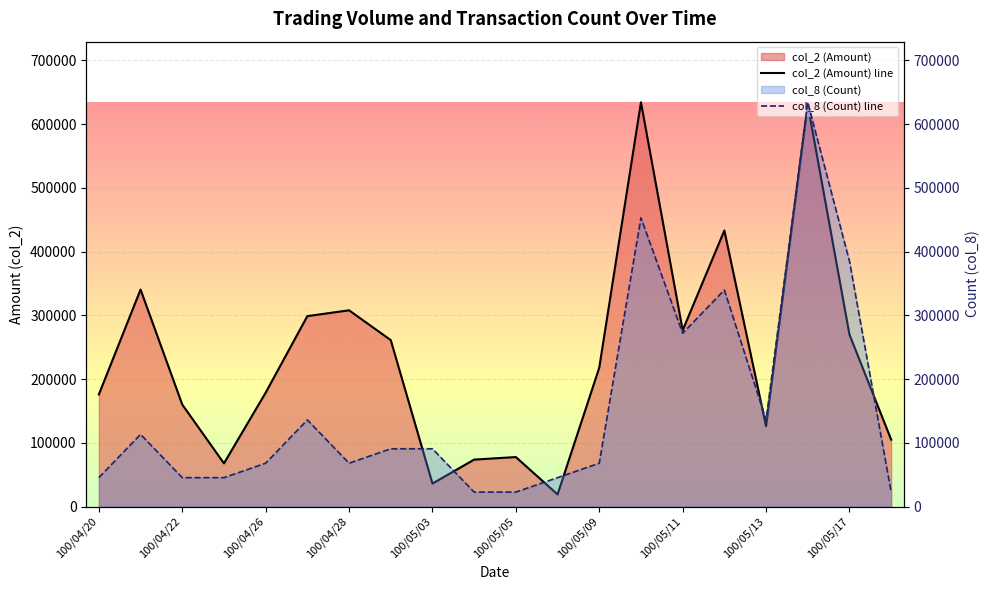

Which label corresponds to the largest value in the chart?

100/05/10